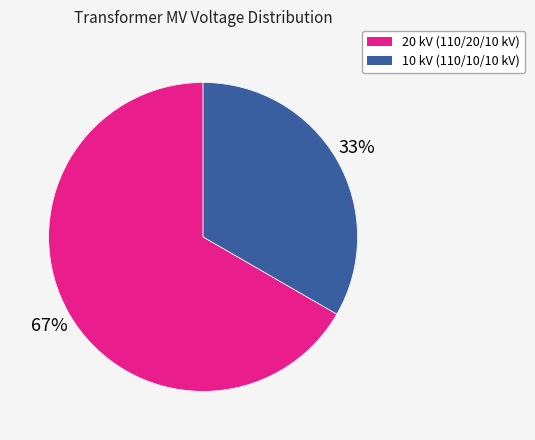

Is there a majority slice in this chart?

Yes